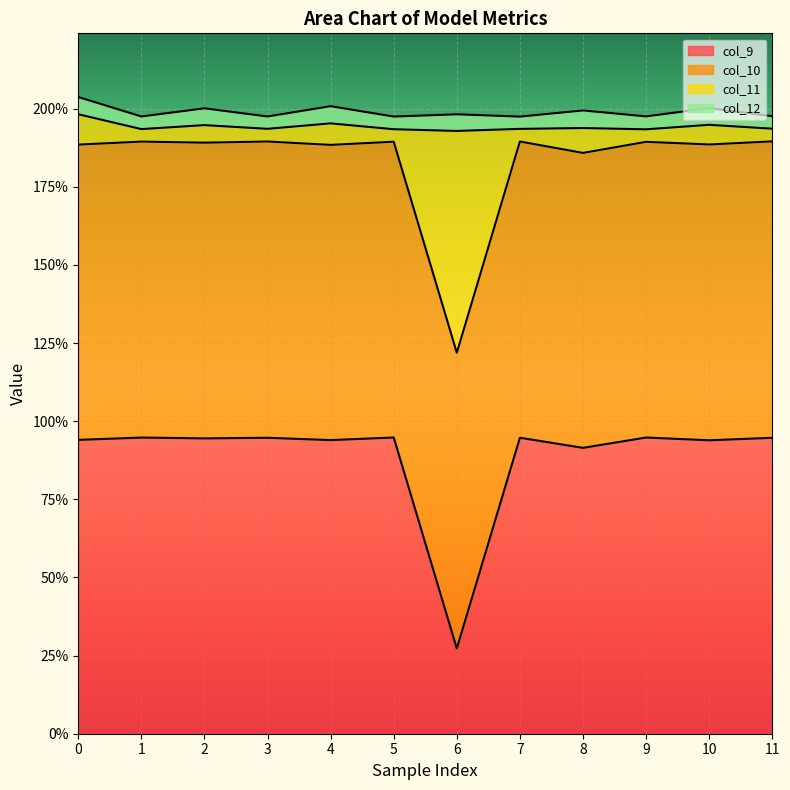

What is the sum of all col_9 values?

10.6